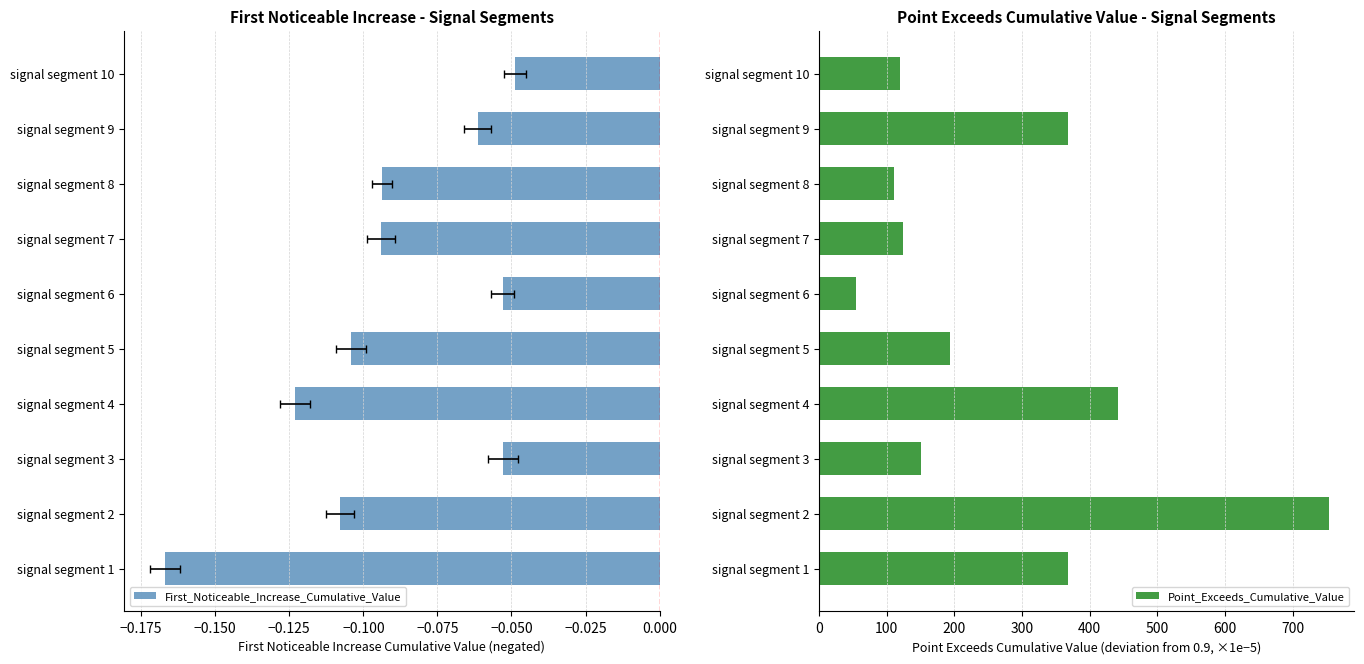

What is the maximum value for Point_Exceeds_Cumulative_Value?

753.9